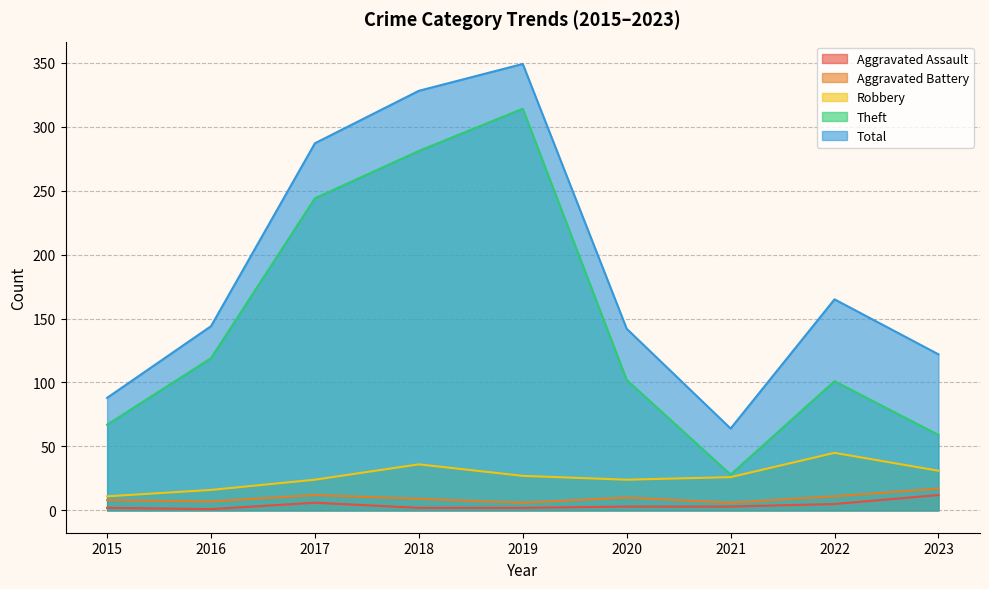

What are all the series names shown in the legend?

Aggravated Assault, Aggravated Battery, Robbery, Theft, Total